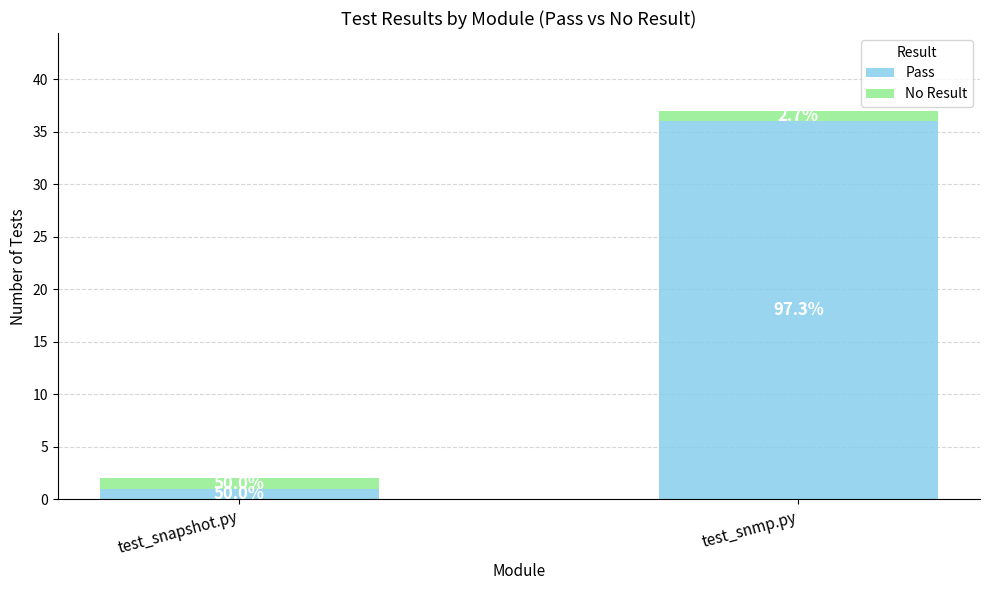

What is the difference between the Pass values at test_snmp.py and test_snapshot.py?

35